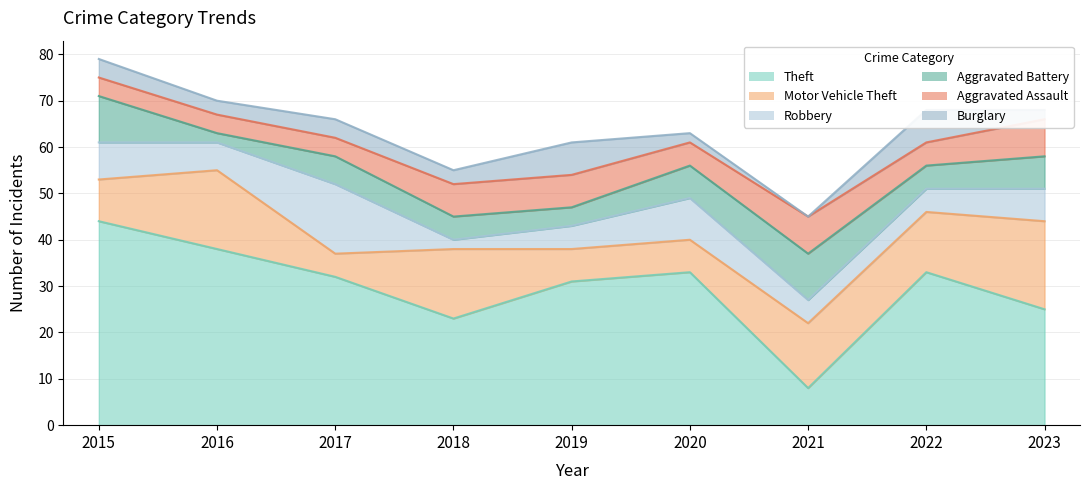

Reading left to right, list all the values displayed in this chart.

Theft: 44	38	32	23	31	33	8	33	25
Motor Vehicle Theft: 9	17	5	15	7	7	14	13	19
Robbery: 8	6	15	2	5	9	5	5	7
Aggravated Battery: 10	2	6	5	4	7	10	5	7
Aggravated Assault: 4	4	4	7	7	5	8	5	8
Burglary: 4	3	4	3	7	2	0	7	2